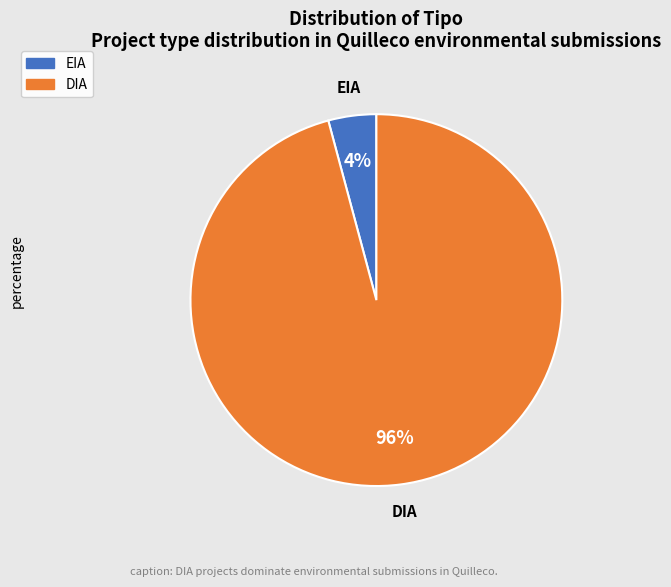

To the nearest percent, what portion does DIA represent?

96%